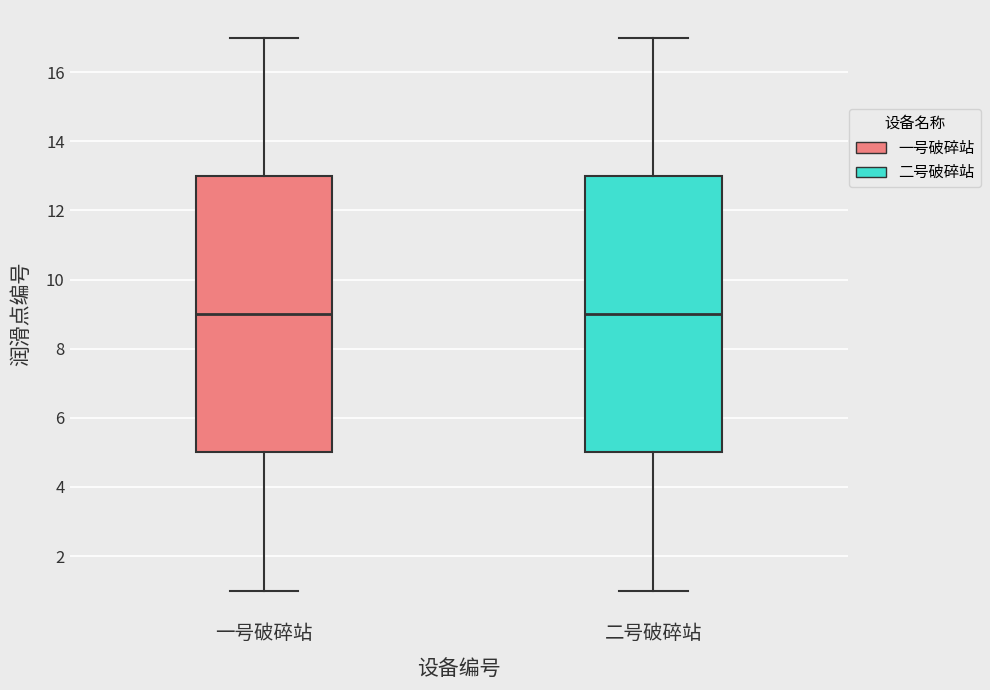

Reading left to right, transcribe this box plot: for each box, give where its median line is, the range the box spans, and where its two whiskers end, as read against the y-axis. The values are not printed on the chart, so give them approximately, as read against the axis.

一号破碎站: median 9, box 5 to 13, whiskers 1 to 17
二号破碎站: median 9, box 5 to 13, whiskers 1 to 17